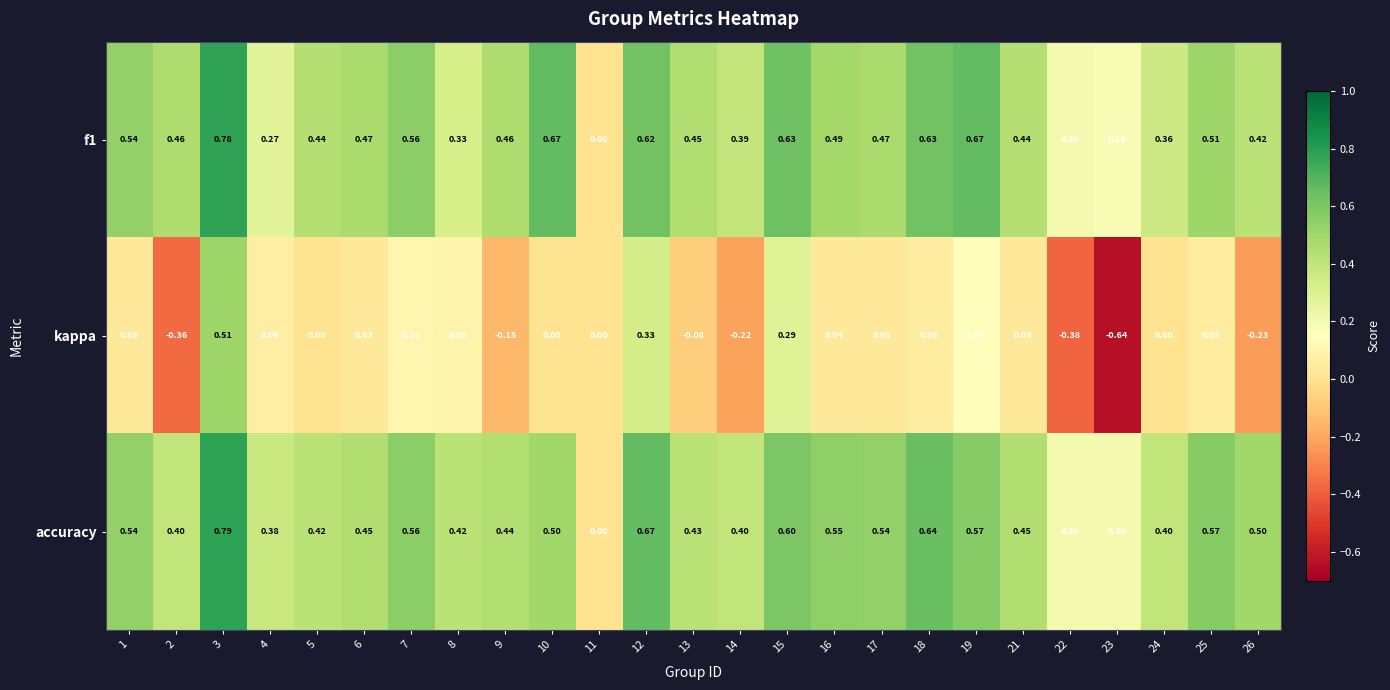

Which series has the widest spread of values?

kappa